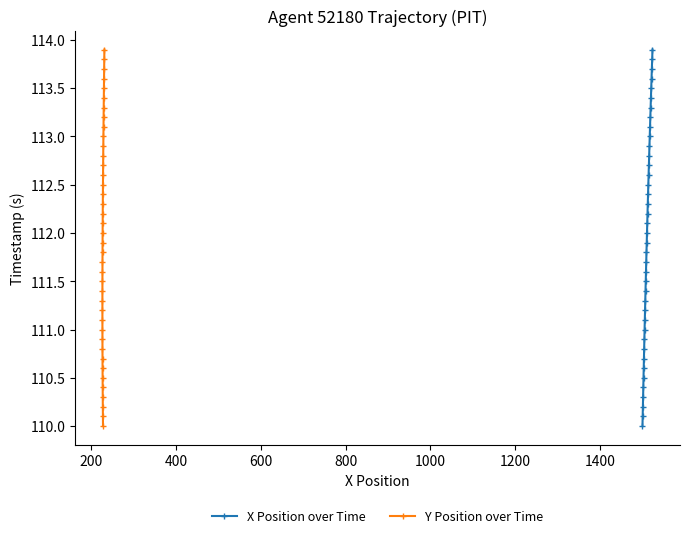

True or false: Y Position over Time and X Position over Time cross at least once.

False